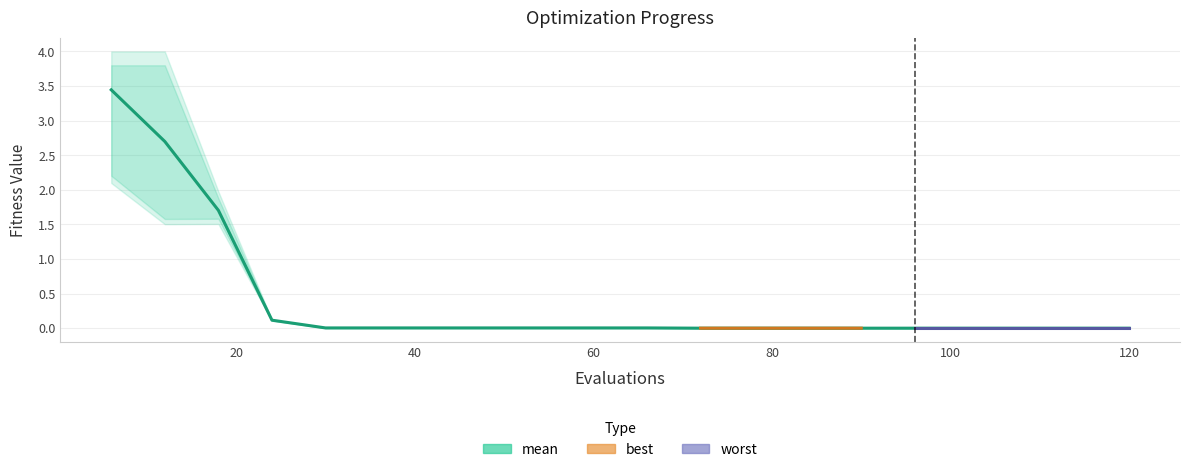

Is it true that worst equals 0.0 at 102?

False